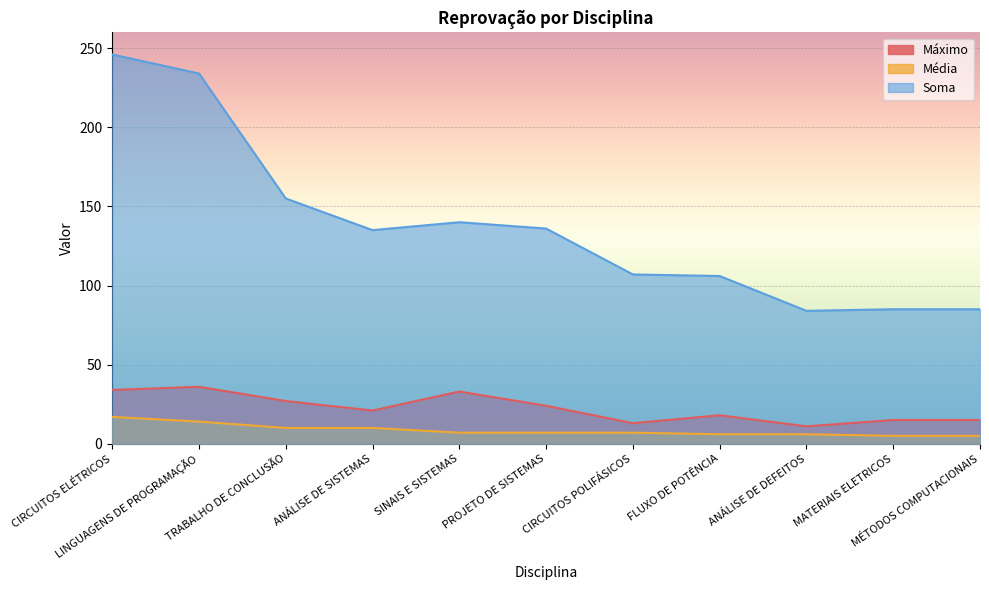

What are all the series names shown in the legend?

Máximo, Média, Soma